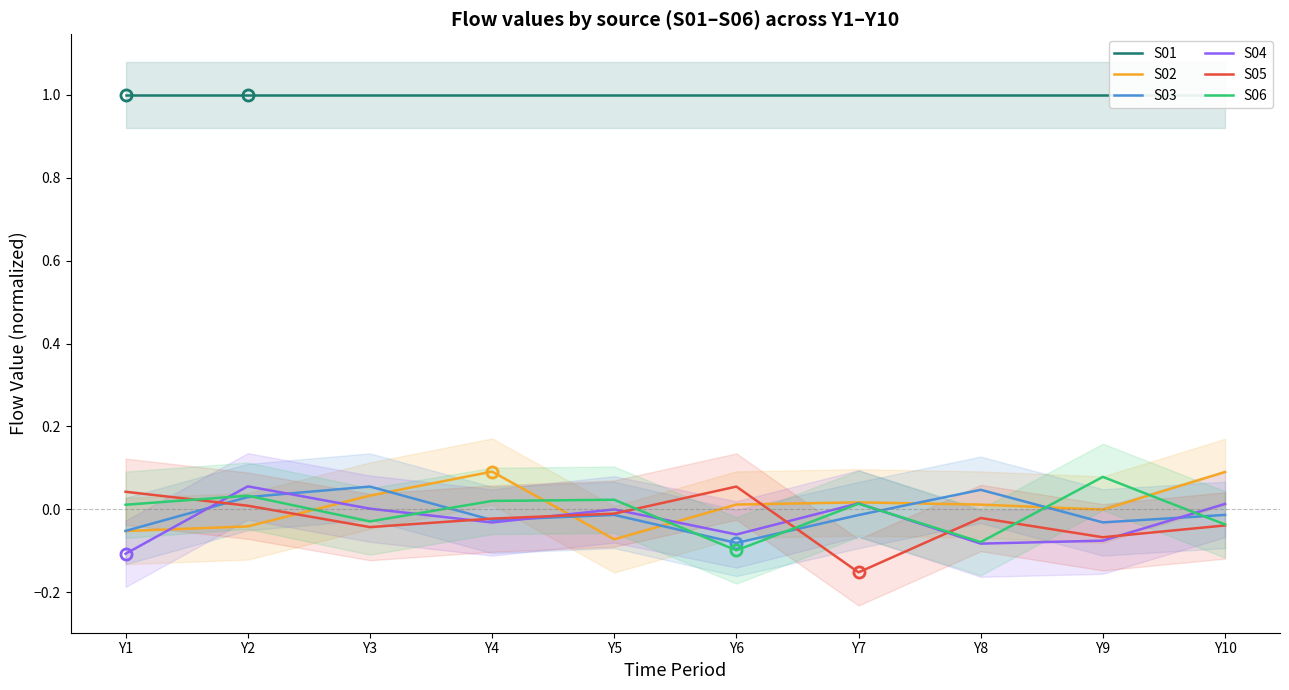

Read the S02 value at Y4.

0.1